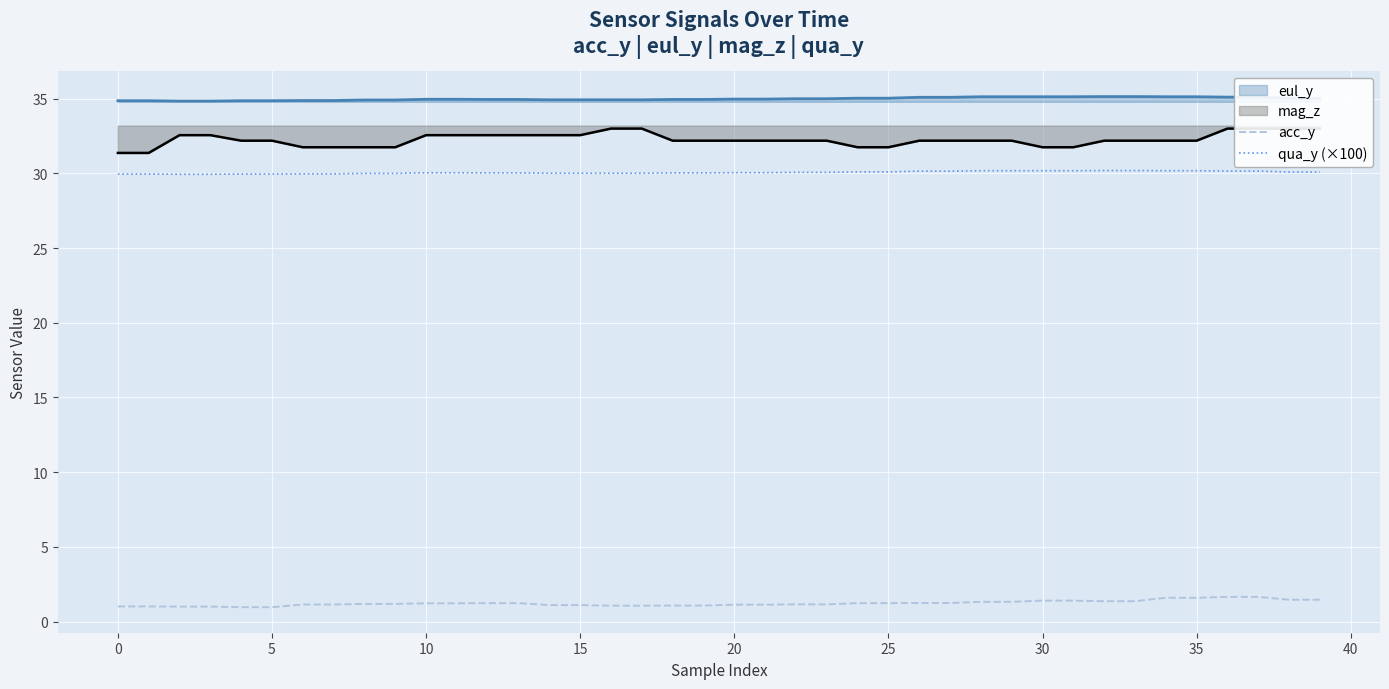

Read the acc_y value at 30.

1.4